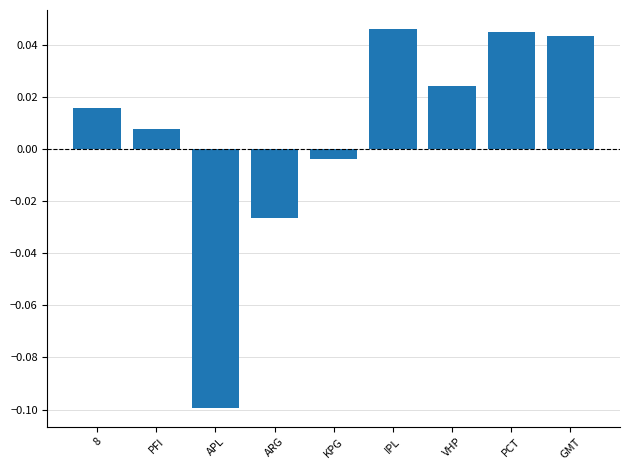

Are the bars horizontal?

No